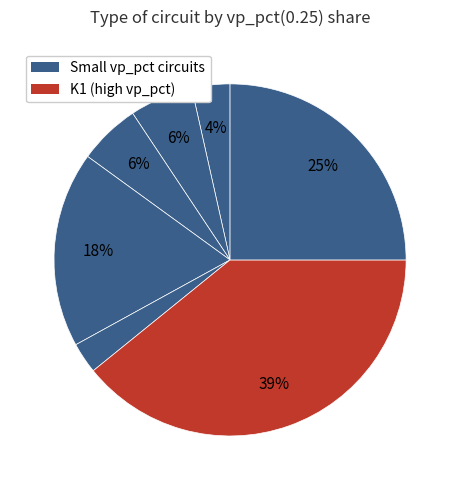

How many segments does this pie chart have?

7